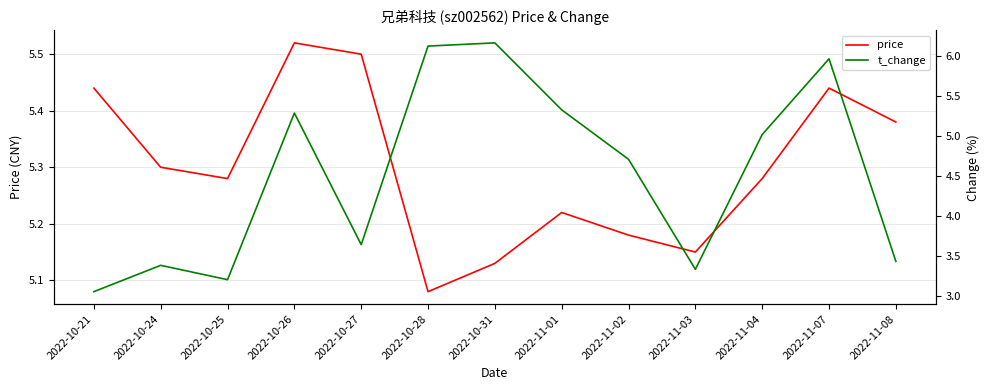

What is the difference between the maximum and minimum values in the price series?

0.4